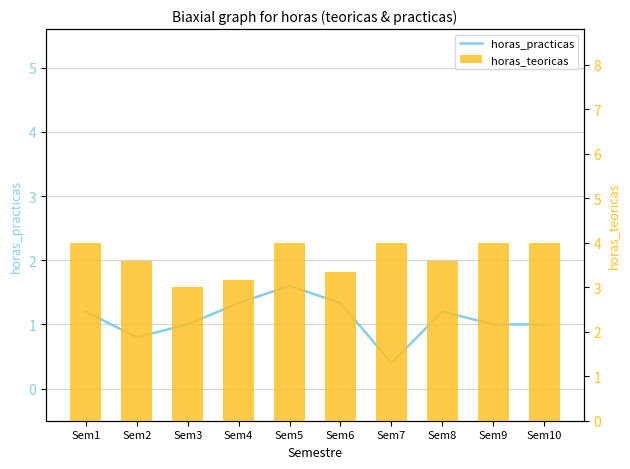

Reading left to right, what are all the values shown in this chart?

horas_practicas: Sem1=1.2	Sem2=0.8	Sem3=1.0	Sem4=1.3	Sem5=1.6	Sem6=1.3	Sem7=0.4	Sem8=1.2	Sem9=1.0	Sem10=1.0
horas_teoricas: Sem1=4.0	Sem2=3.6	Sem3=3.0	Sem4=3.2	Sem5=4.0	Sem6=3.3	Sem7=4.0	Sem8=3.6	Sem9=4.0	Sem10=4.0